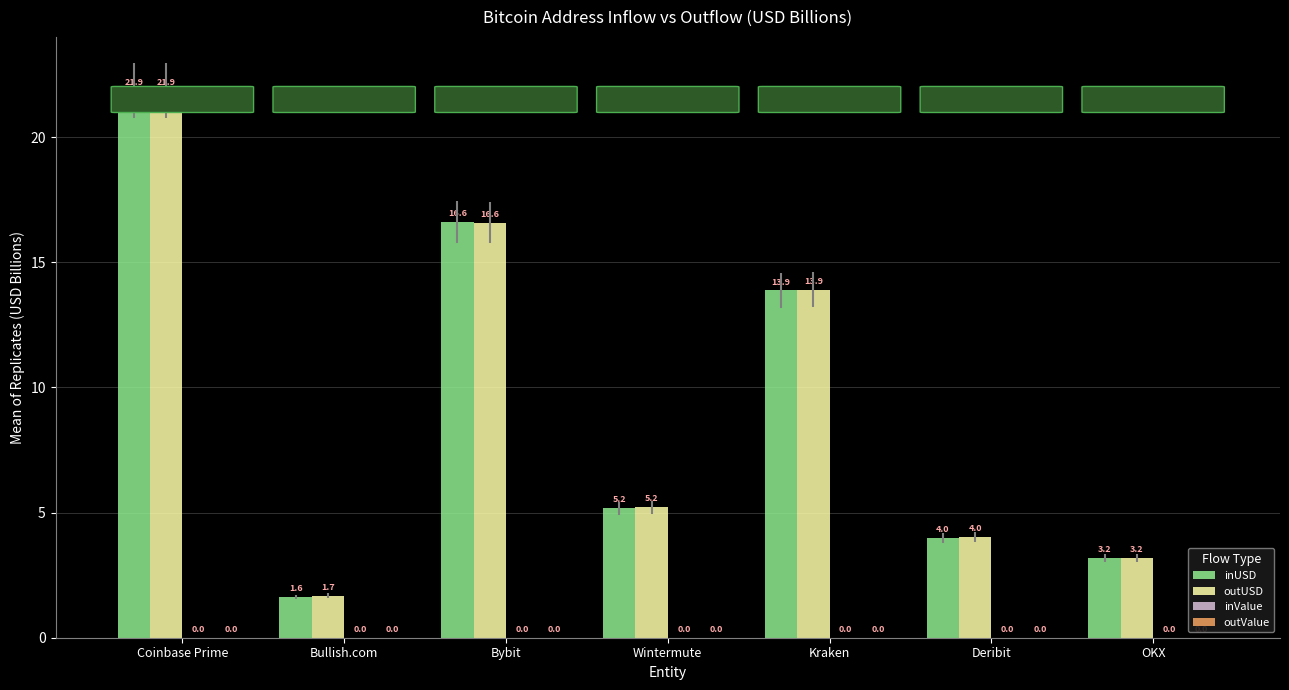

What is the maximum value for inUSD?

21.9